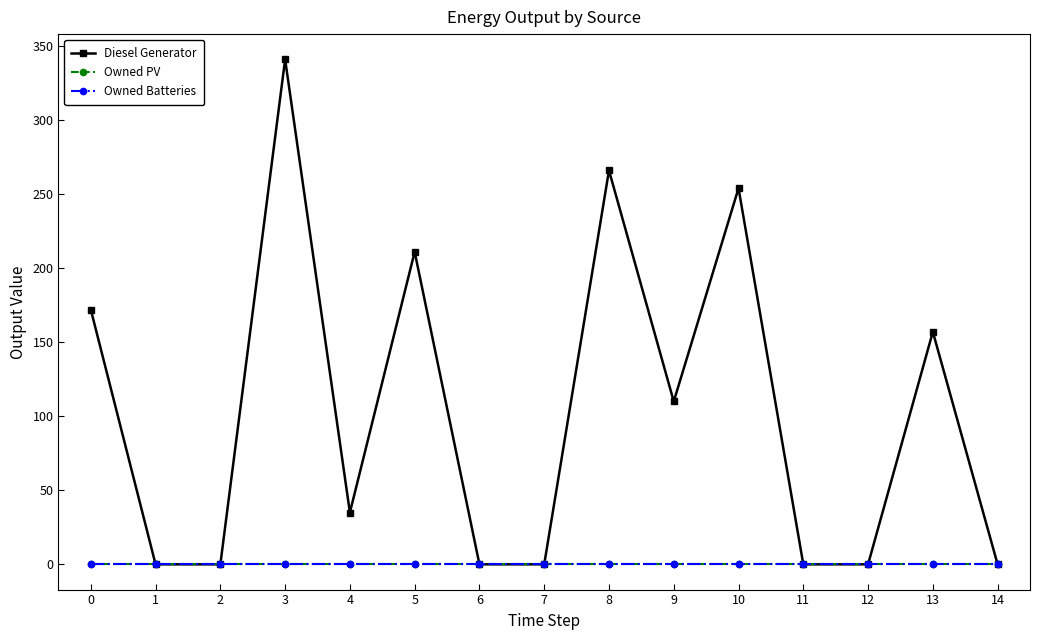

Where is the first local minimum for Diesel Generator?

4